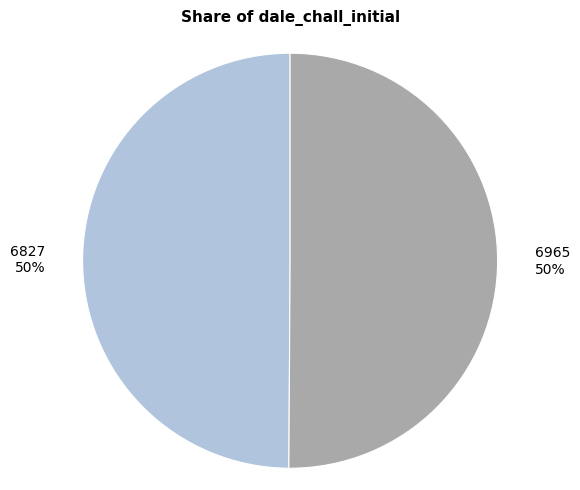

The 6827 slice represents 50% of the pie. True or false?

True